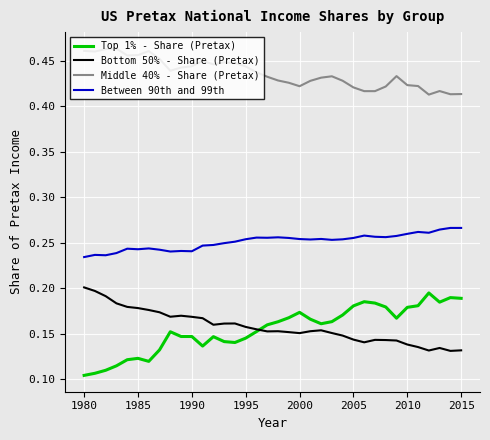

True or false: Between 90th and 99th and Middle 40% - Share (Pretax) intersect in this chart.

False